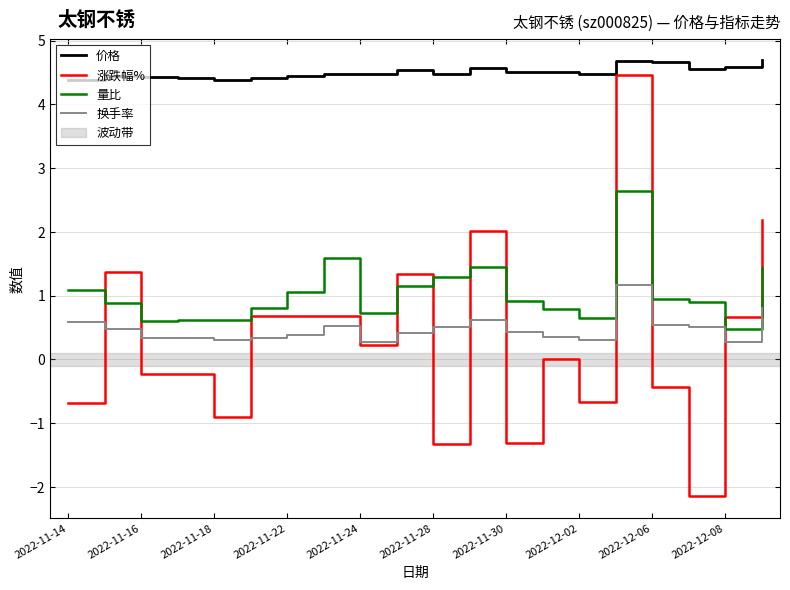

Which series has the largest range (max minus min)?

涨跌幅%